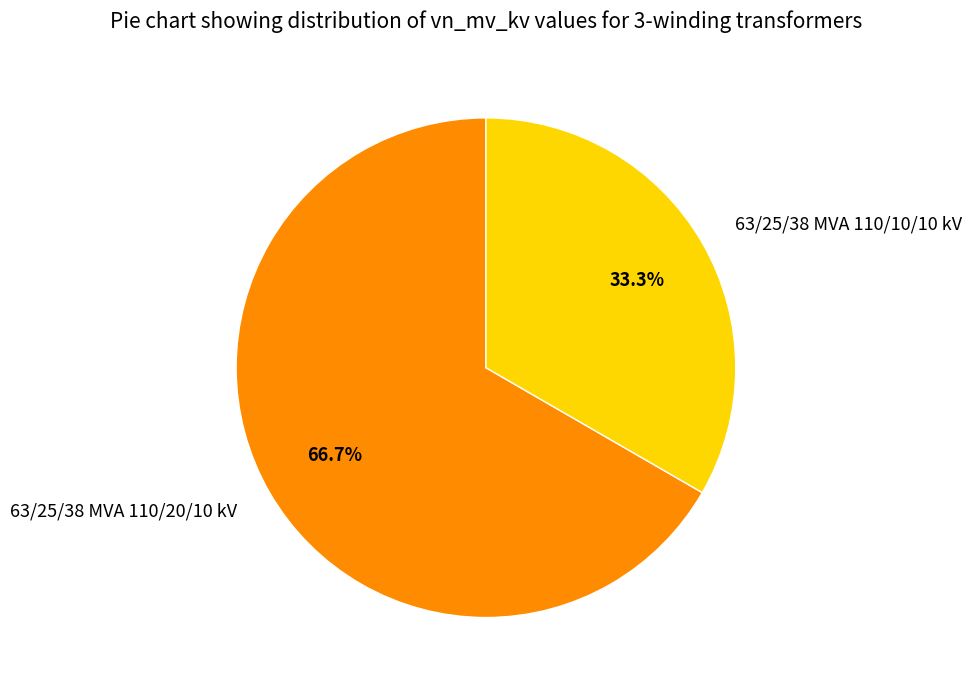

To the nearest percent, what portion does 63/25/38 MVA 110/20/10 kV represent?

67%